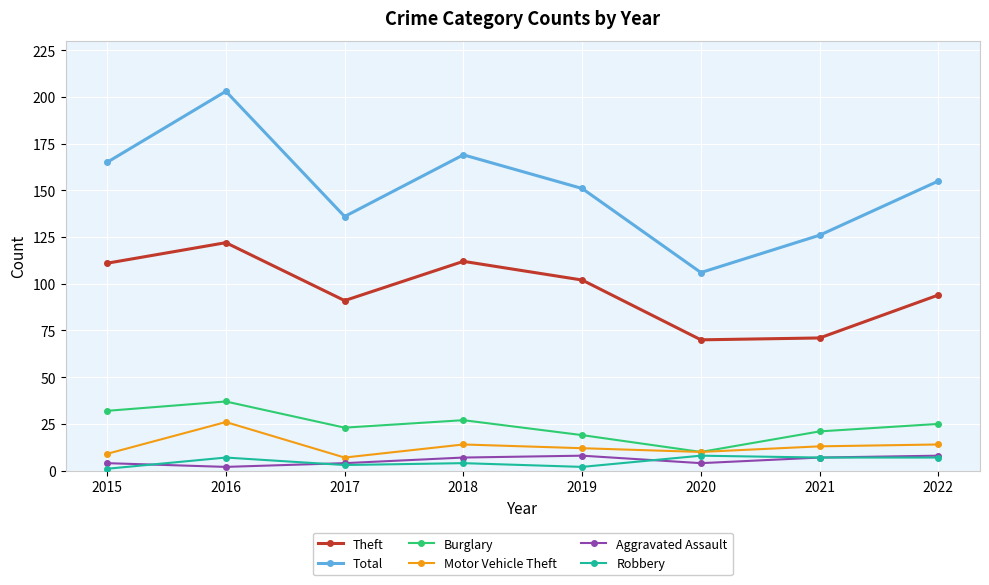

Which series has the largest range (max minus min)?

Total